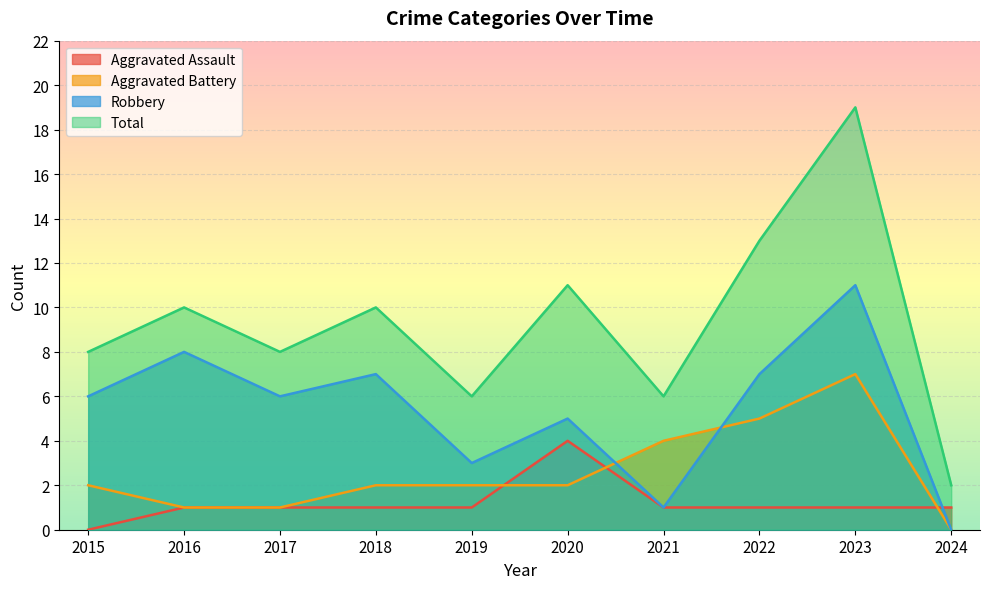

Is the value of Aggravated Battery at 2023 greater than the value of Robbery at 2021?

Yes